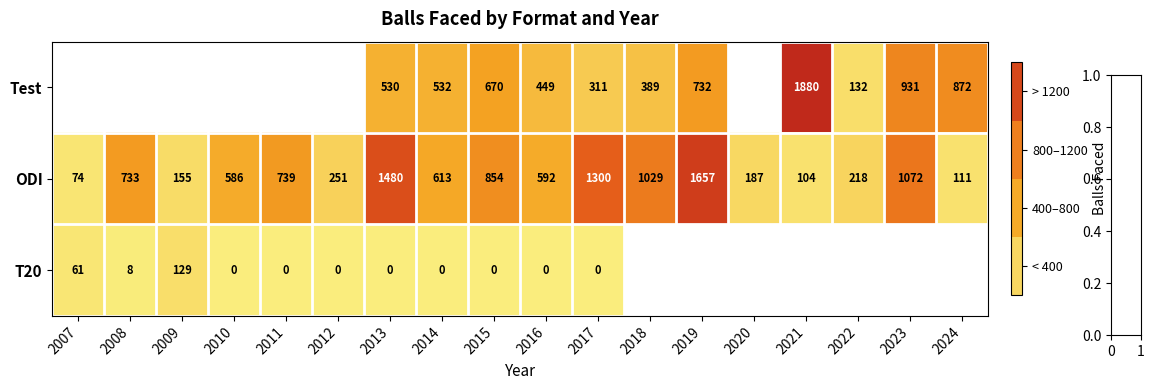

What is the maximum value for ODI?

1657